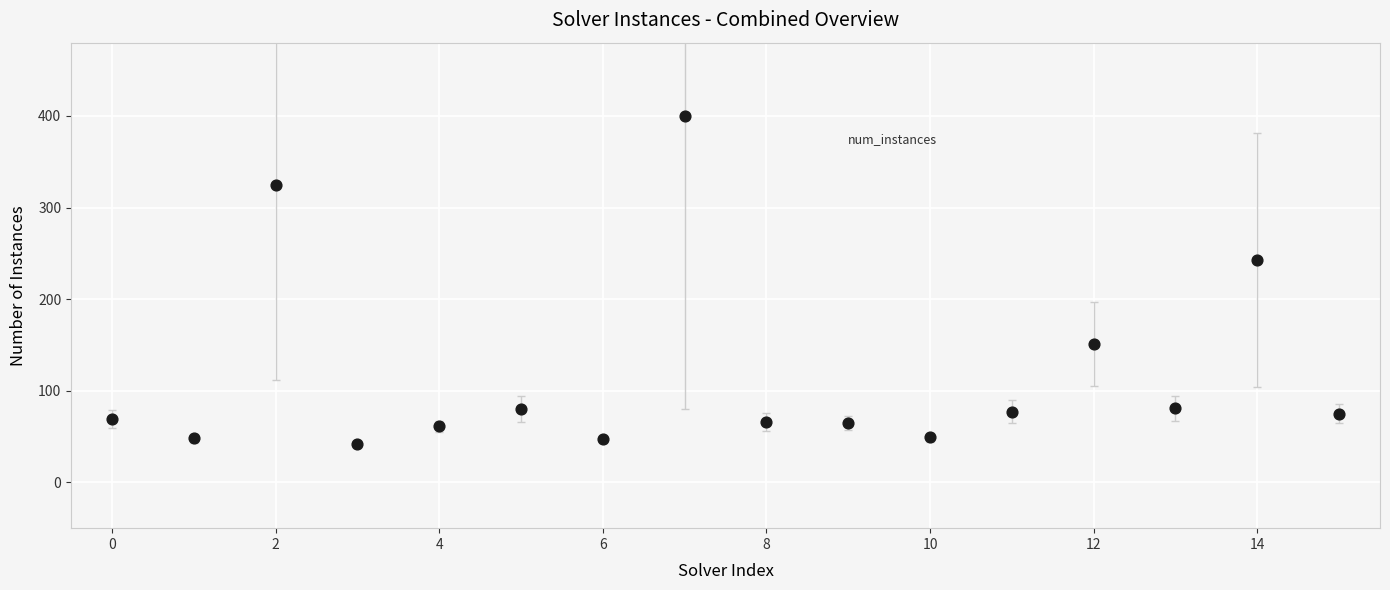

What Y value in the scatter plot is closest to 221?

243